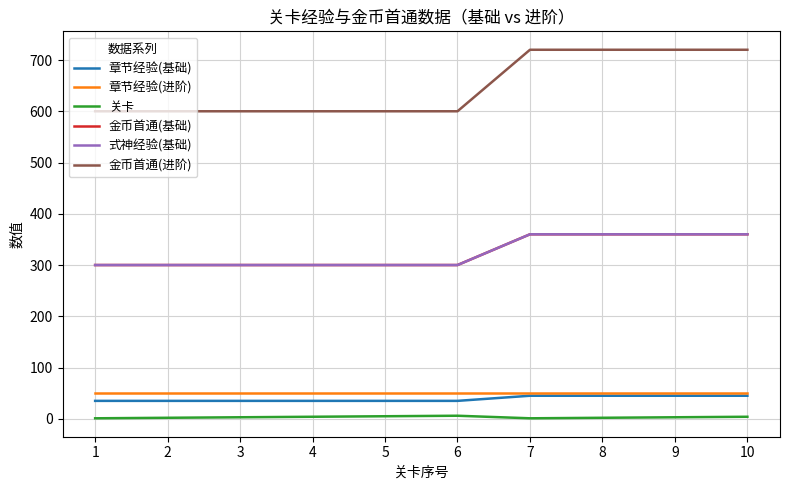

At how many categories does at least one series exceed 110?

10